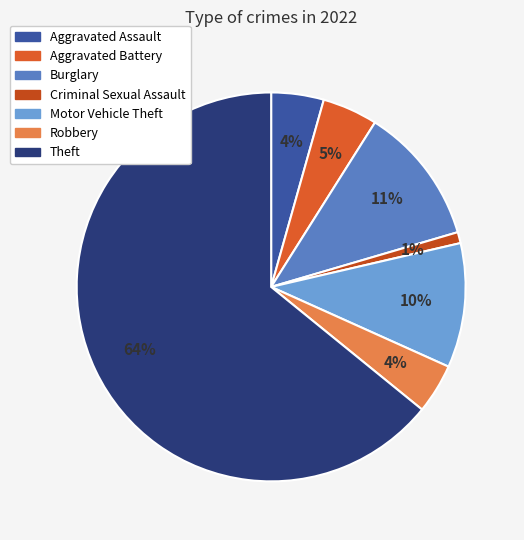

What is the largest slice in the pie chart?

Theft